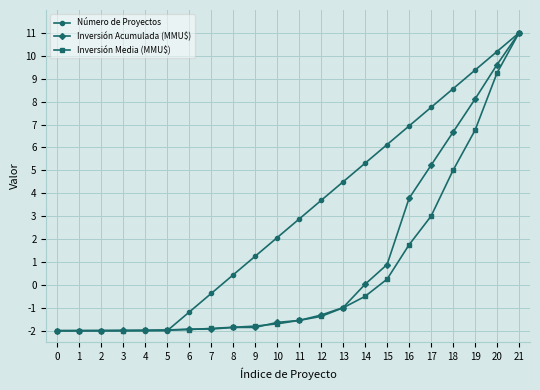

What is the spread (max minus min) of values at 18?

3.6